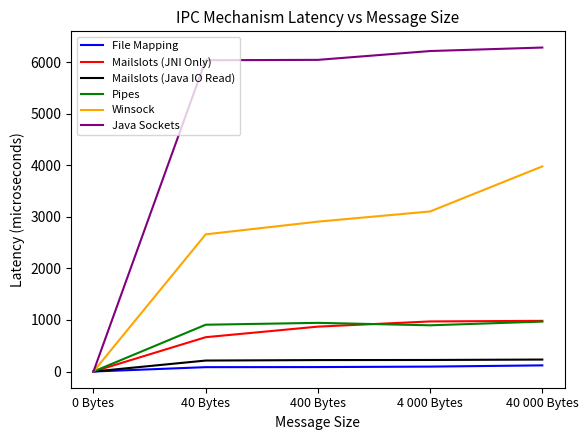

Is it true that File Mapping equals 119.4 at 40 000 Bytes?

True